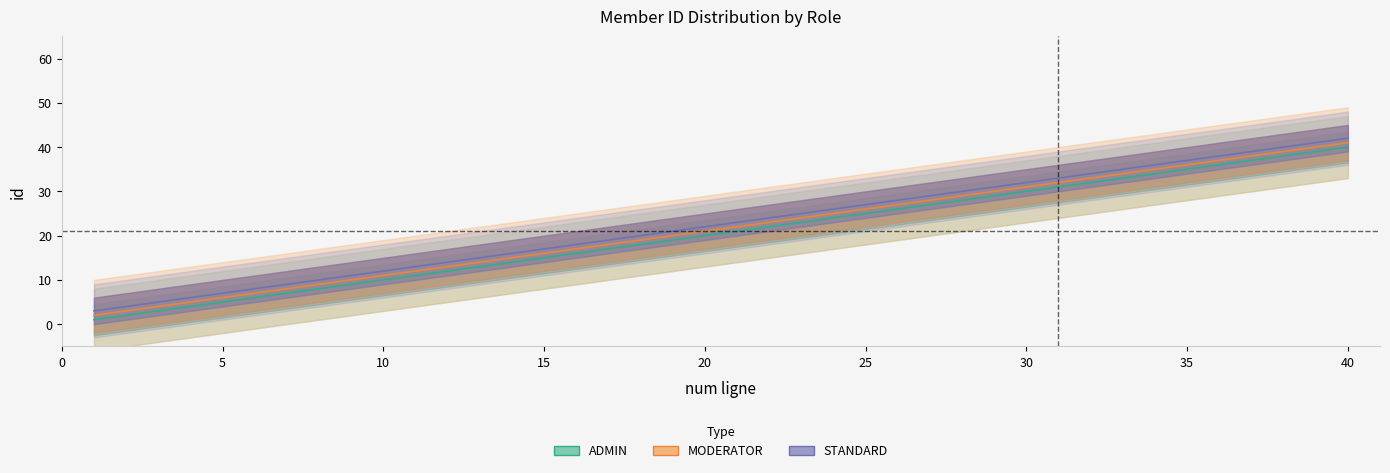

Which series has the widest spread of values?

ADMIN